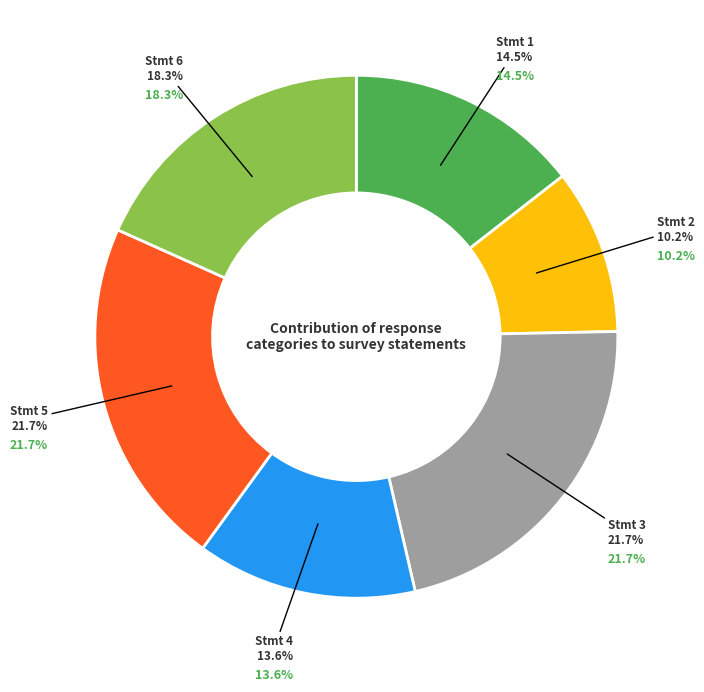

True or false: Stmt 1 accounts for 14% of the total.

True